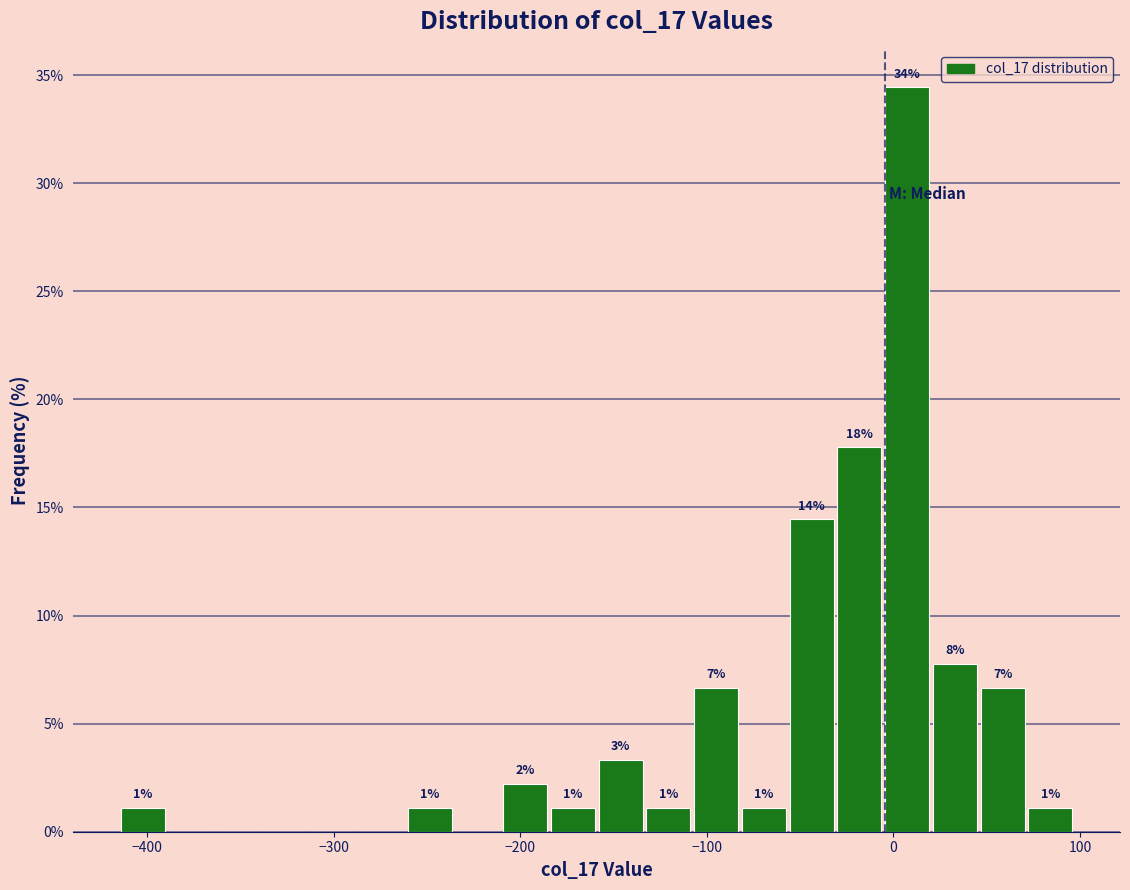

Around what value on the x-axis is the tallest bar? Give the approximate position of its centre, as read against the axis.

10